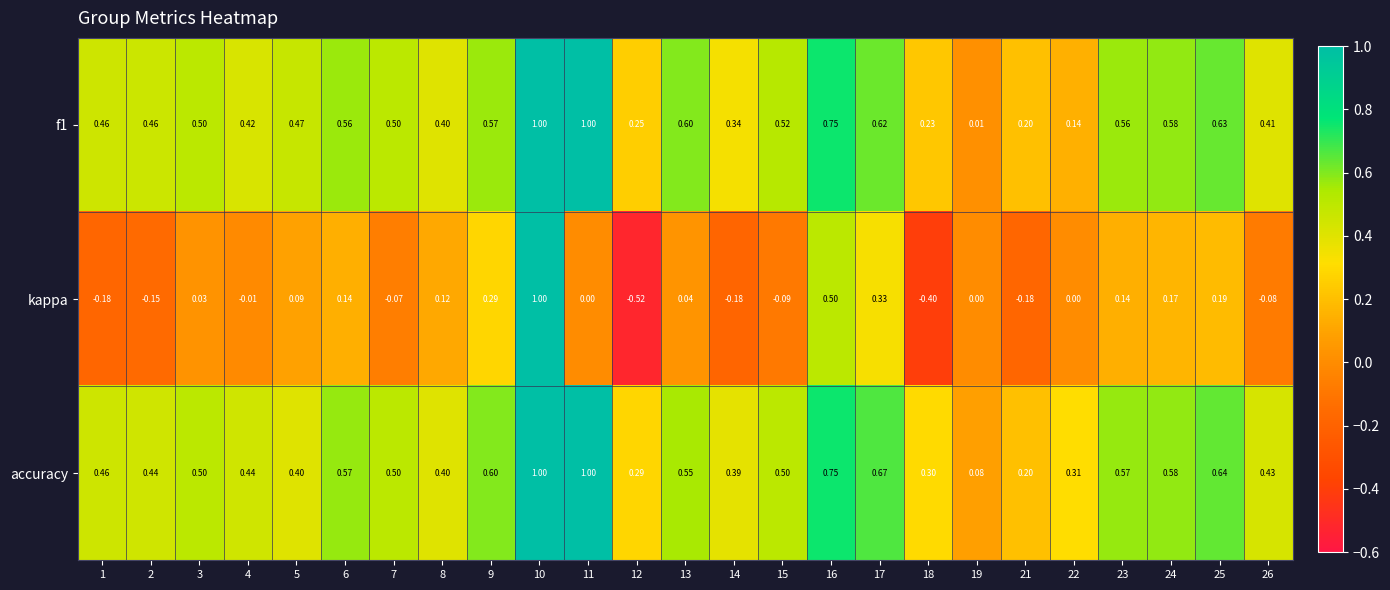

Between 13 and 15, which series saw the biggest shift?

kappa